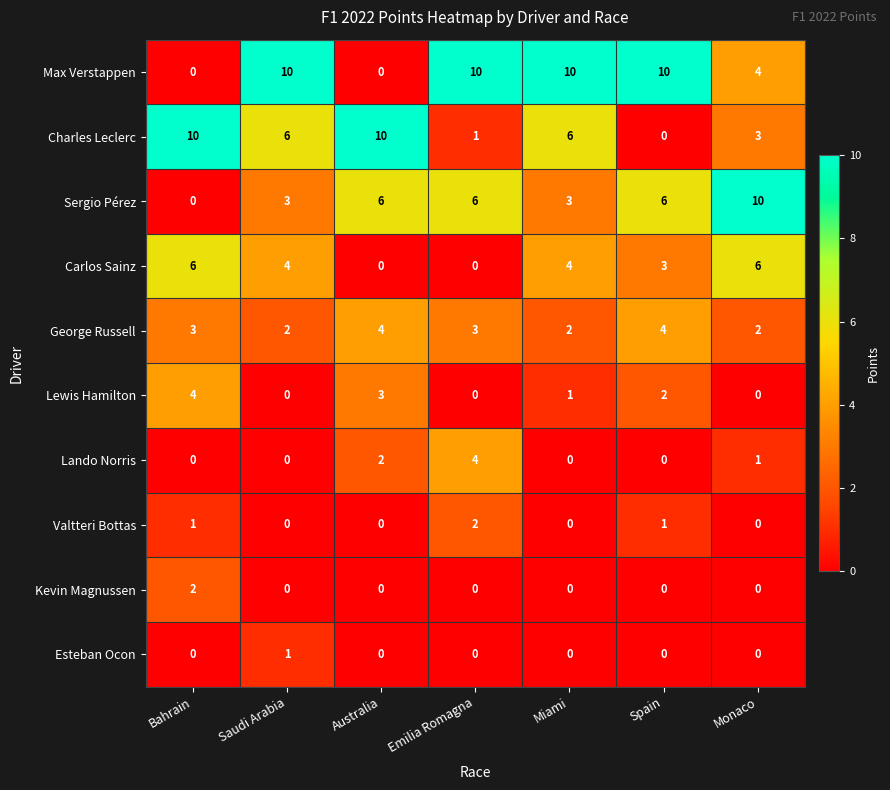

At how many categories does at least one series exceed 1?

7